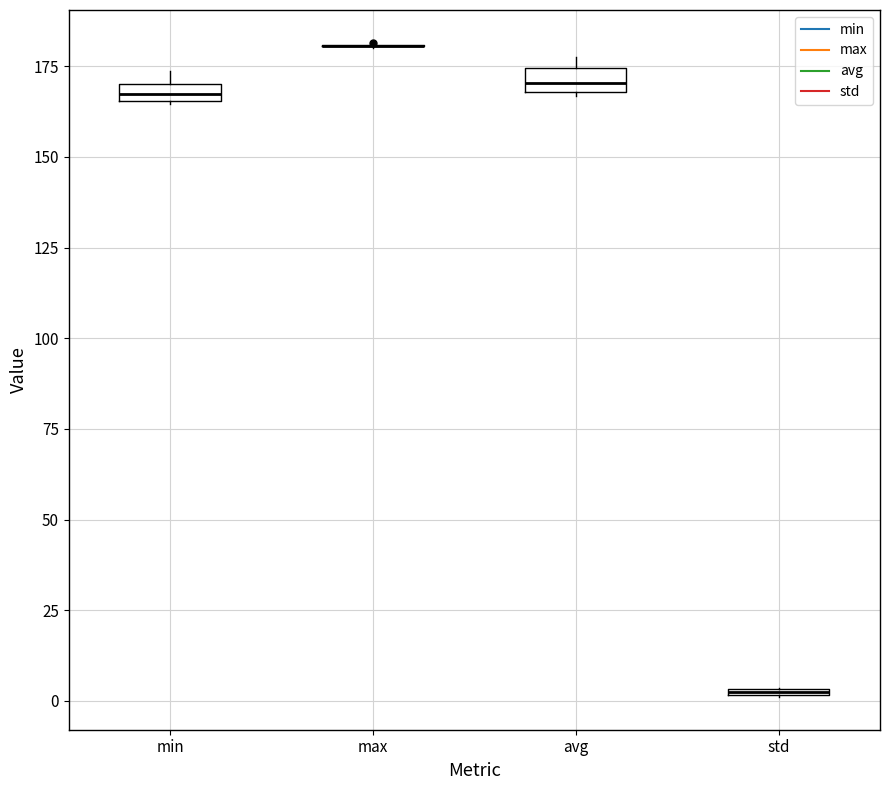

Where is the lower edge of the box for min on the y-axis? The values are not printed on the chart, so give them approximately, as read against the axis.

165